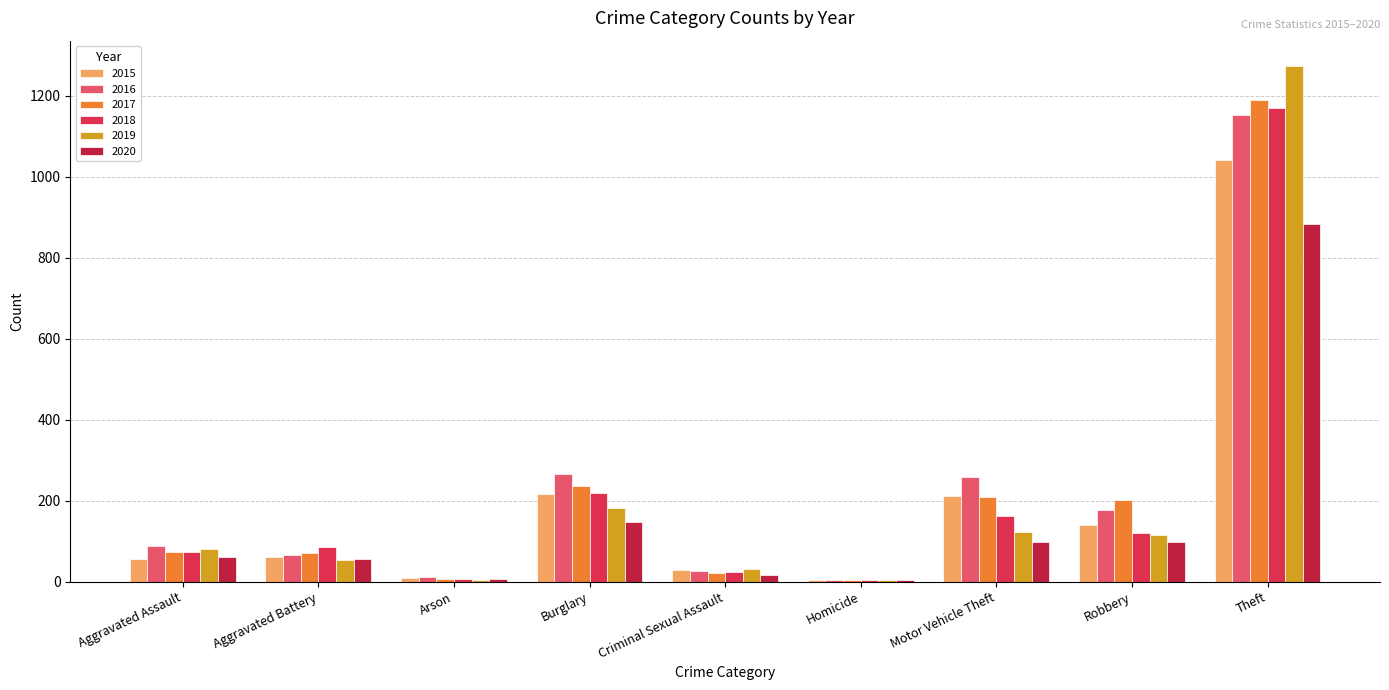

At which label does 2015 first exceed 60?

Burglary